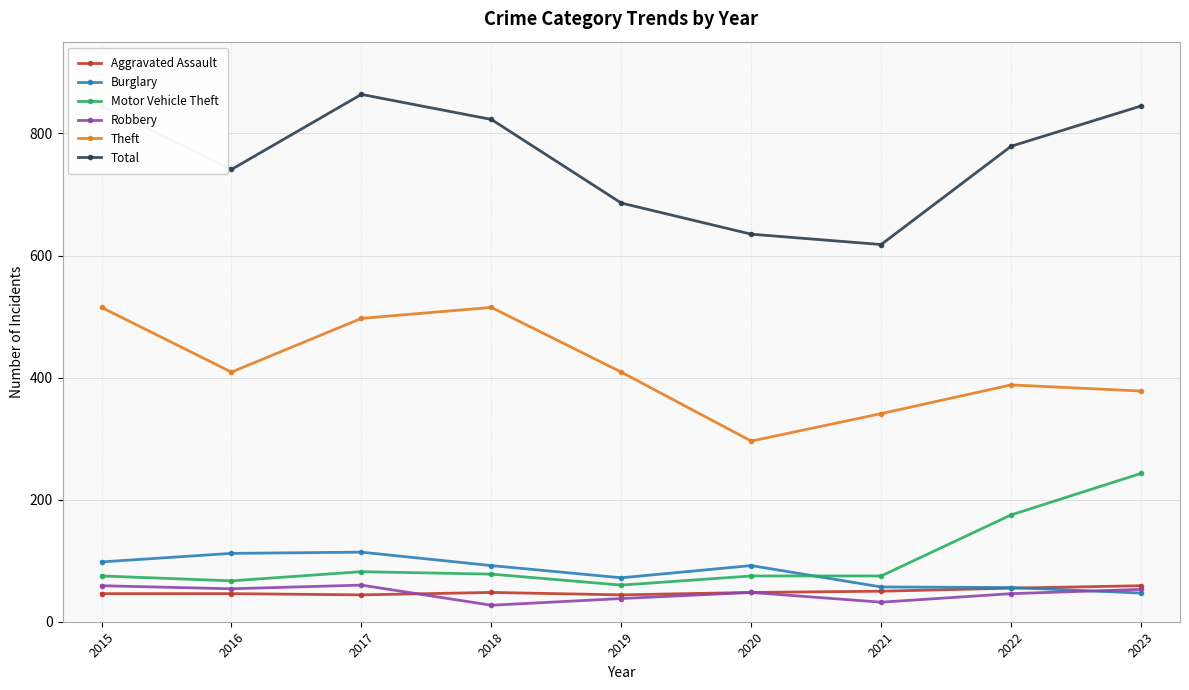

What is the difference between the maximum and minimum values in the Robbery series?

33